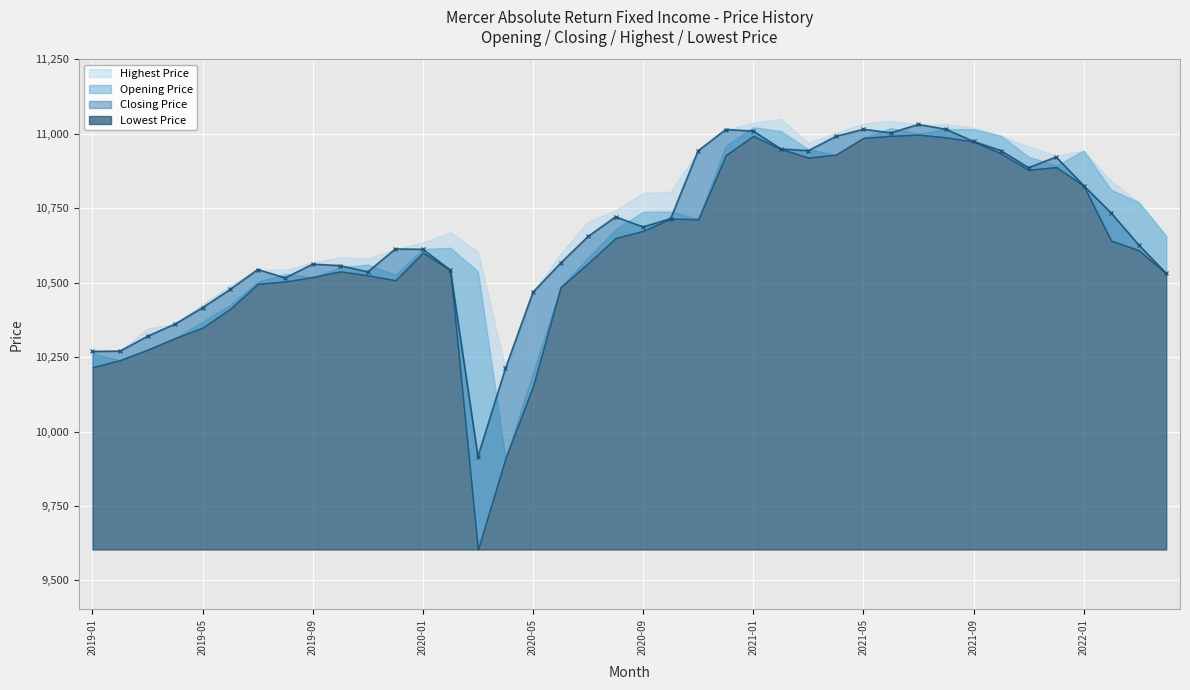

What is the value of the Opening Price point at the 35th from the left?

10923